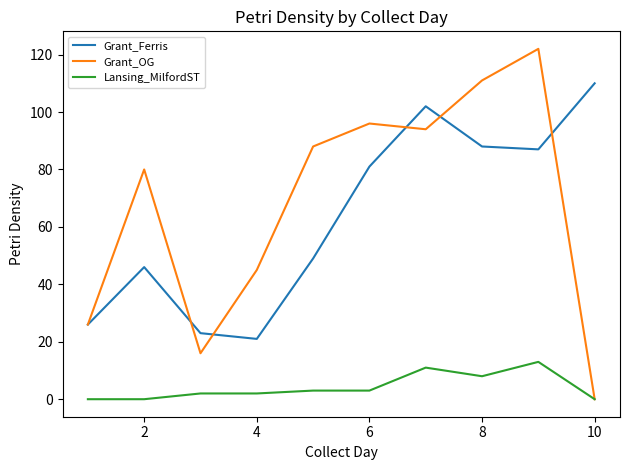

Which series has the widest spread of values?

Grant_OG